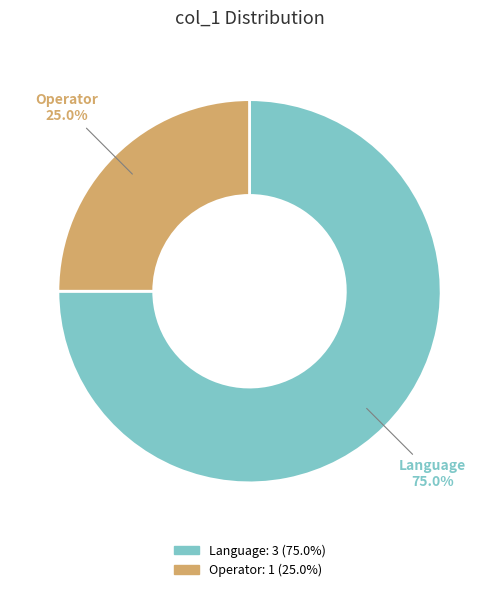

How many slices are in this pie chart?

2